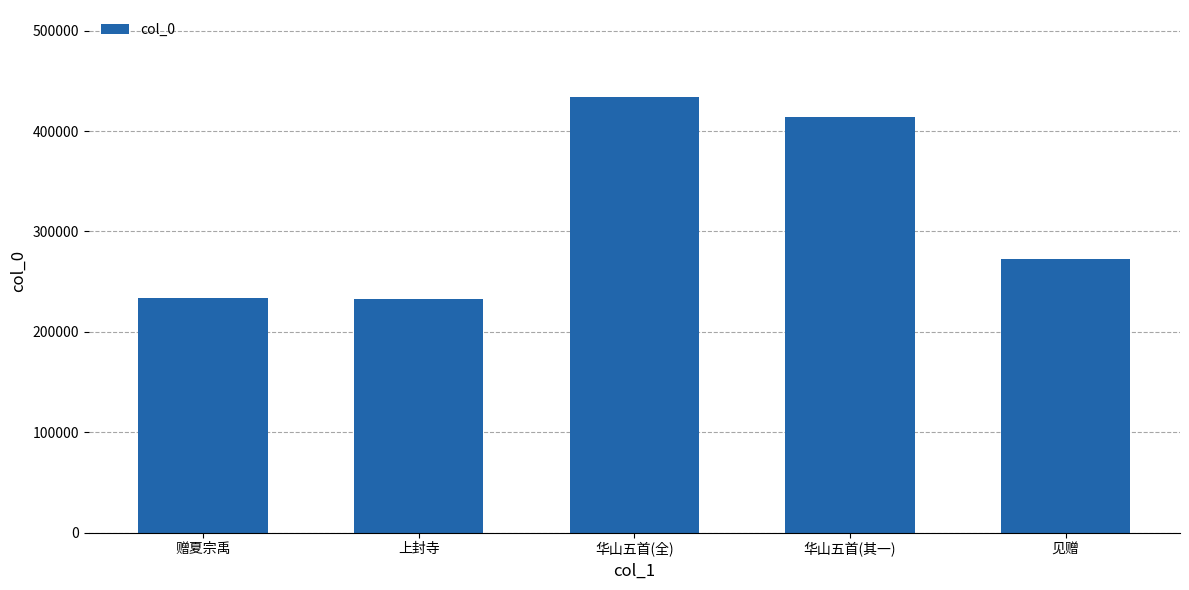

Does the chart contain any negative values?

No